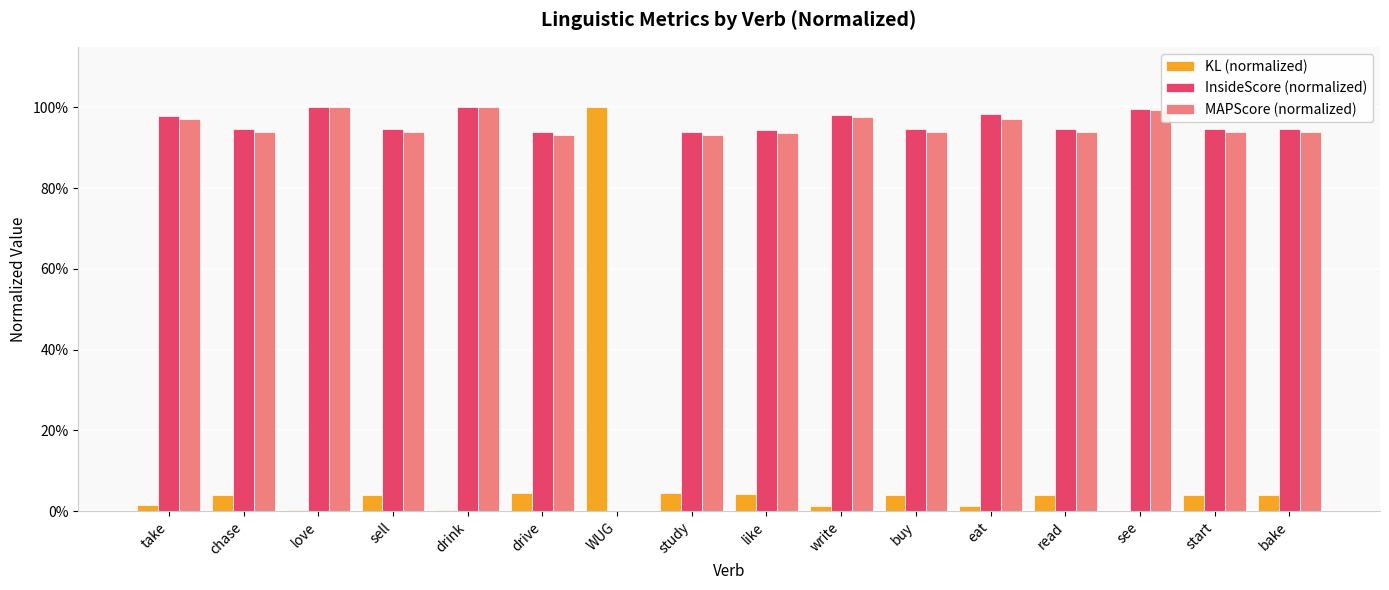

Are the bars horizontal?

No